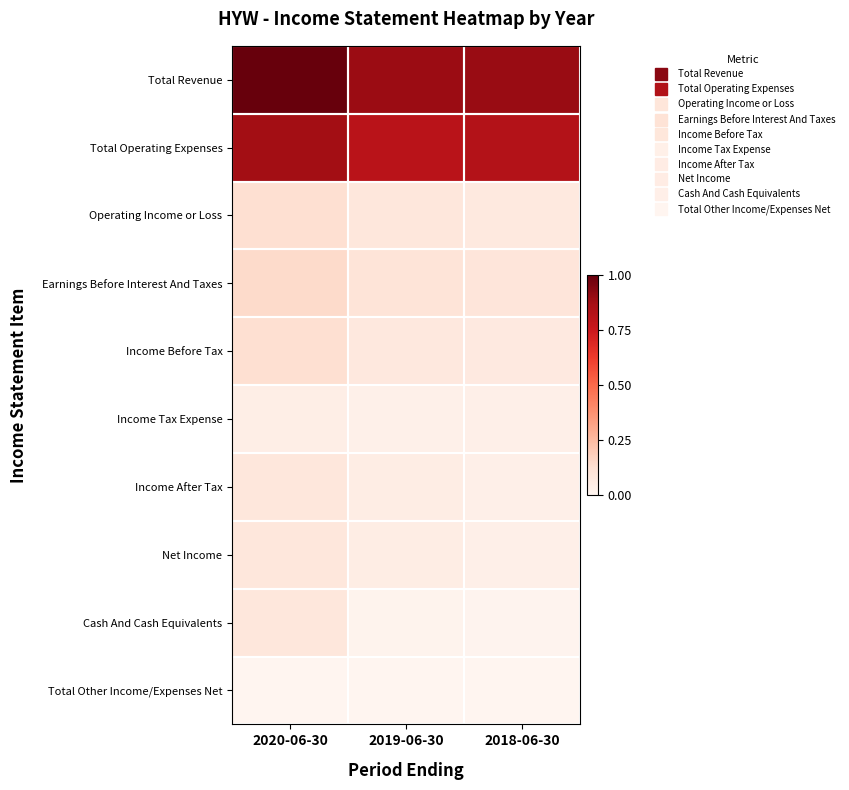

Reading left to right, transcribe all the data shown in this chart.

Total Revenue: 2020-06-30=1.0	2019-06-30=0.9	2018-06-30=0.9
Total Operating Expenses: 2020-06-30=0.9	2019-06-30=0.8	2018-06-30=0.8
Operating Income or Loss: 2020-06-30=0.1	2019-06-30=0.1	2018-06-30=0.1
Earnings Before Interest And Taxes: 2020-06-30=0.1	2019-06-30=0.1	2018-06-30=0.1
Income Before Tax: 2020-06-30=0.1	2019-06-30=0.1	2018-06-30=0.1
Income Tax Expense: 2020-06-30=0.0	2019-06-30=0.0	2018-06-30=0.0
Income After Tax: 2020-06-30=0.1	2019-06-30=0.0	2018-06-30=0.0
Net Income: 2020-06-30=0.1	2019-06-30=0.0	2018-06-30=0.0
Cash And Cash Equivalents: 2020-06-30=0.1	2019-06-30=0.0	2018-06-30=0.0
Total Other Income/Expenses Net: 2020-06-30=0.0	2019-06-30=0.0	2018-06-30=0.0